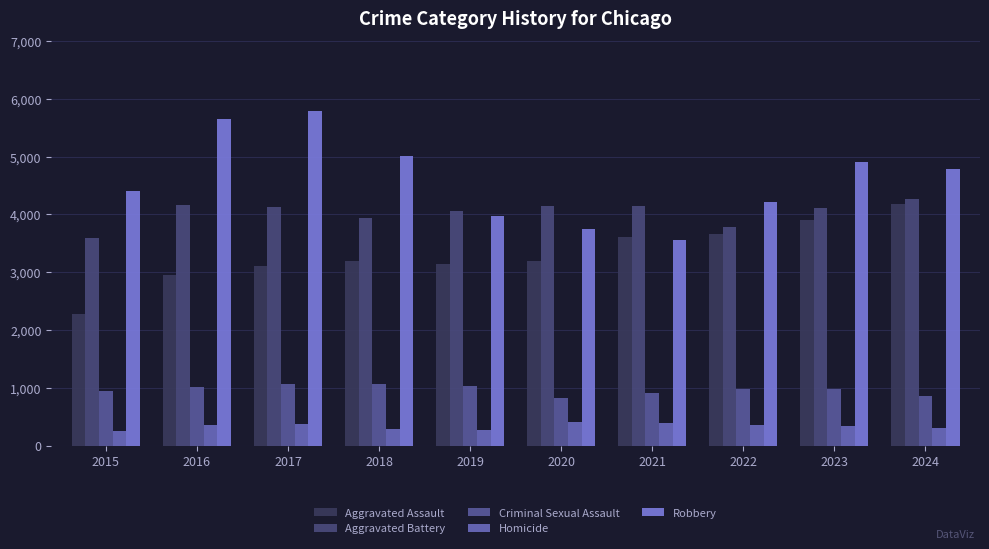

What is the value of the Criminal Sexual Assault bar at the 7th from the left?

914